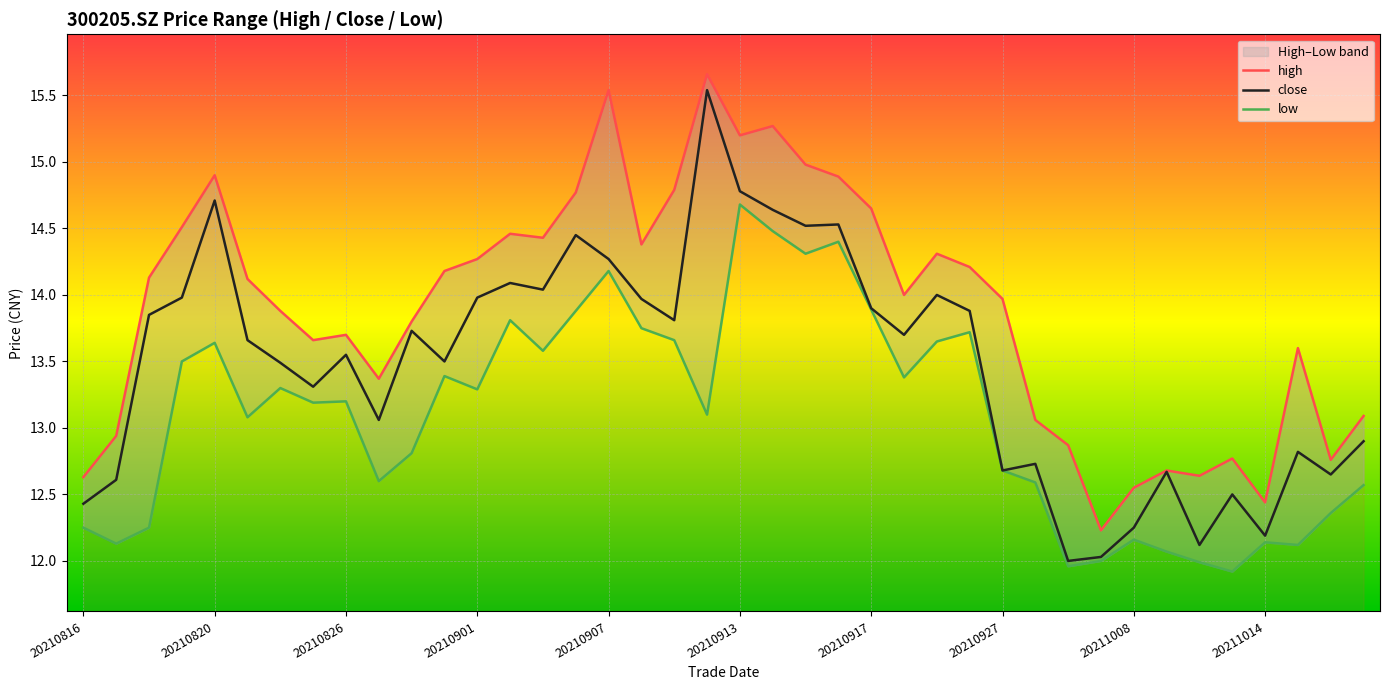

The value of close at 20210820 is 14.7. True or false?

True